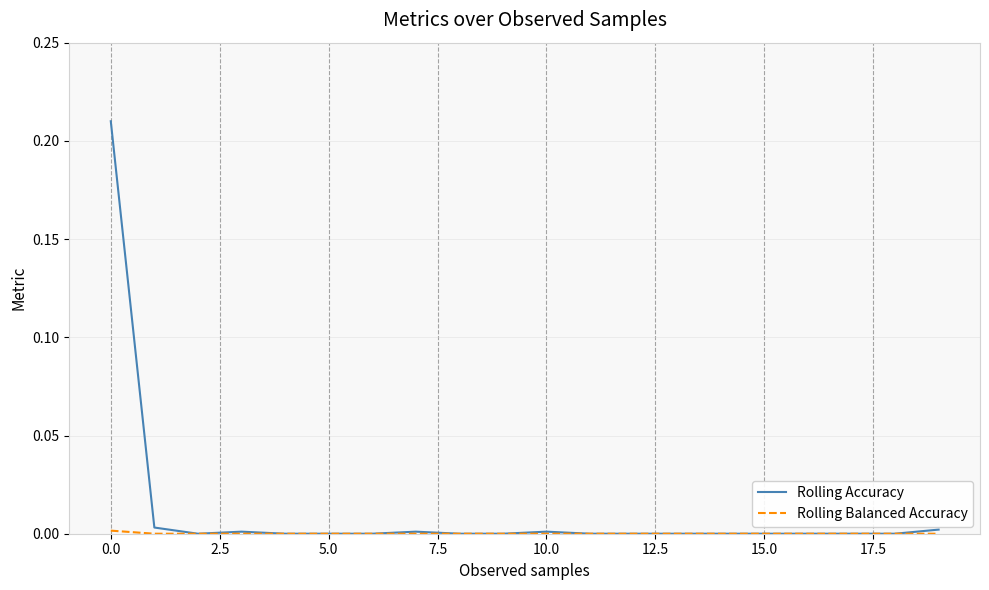

Does the chart have visible grid lines?

Yes